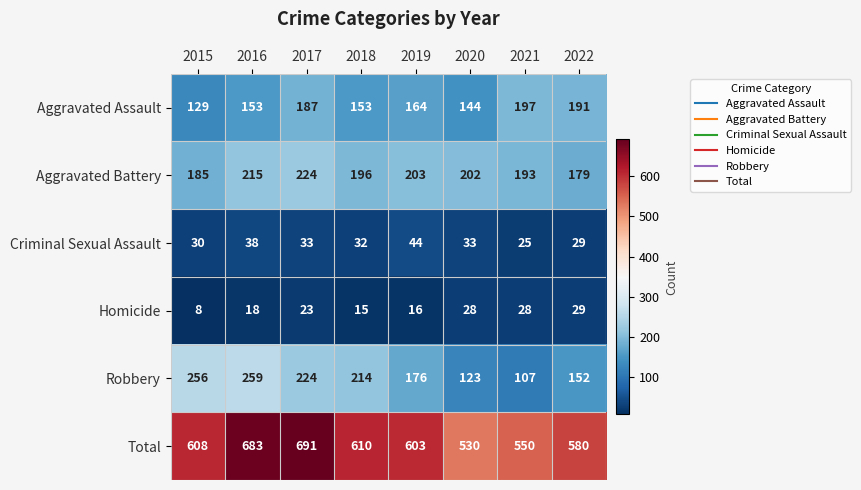

Count the number of data series in this chart.

6